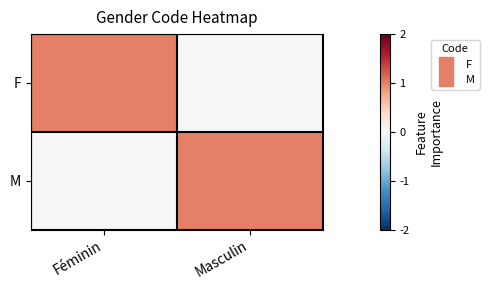

At which category is the sum across all series the highest?

Féminin